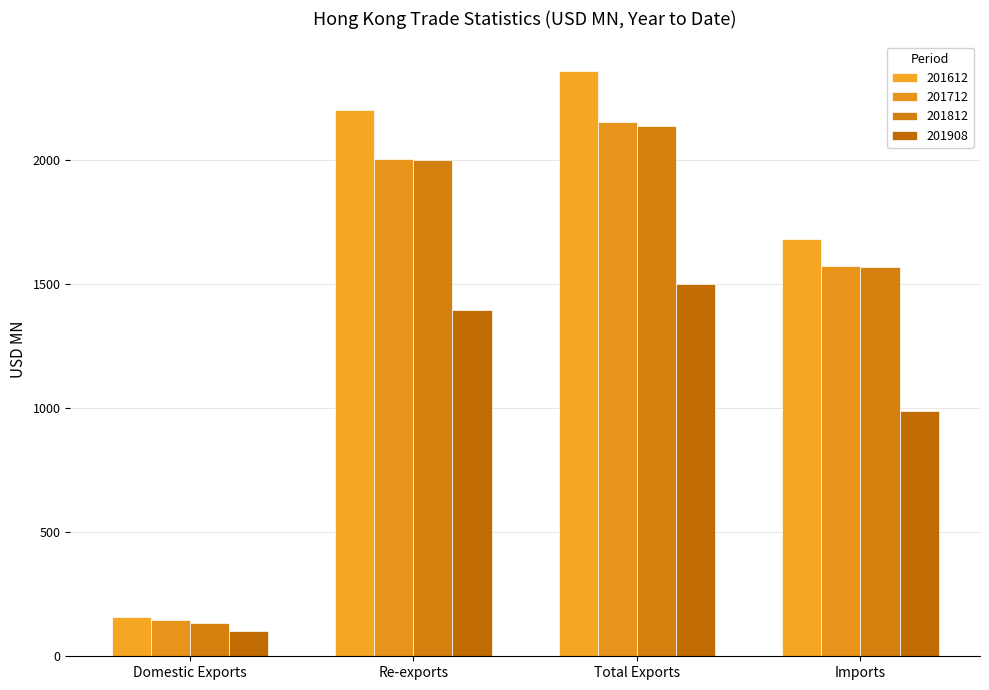

How many data points does each series have?

4